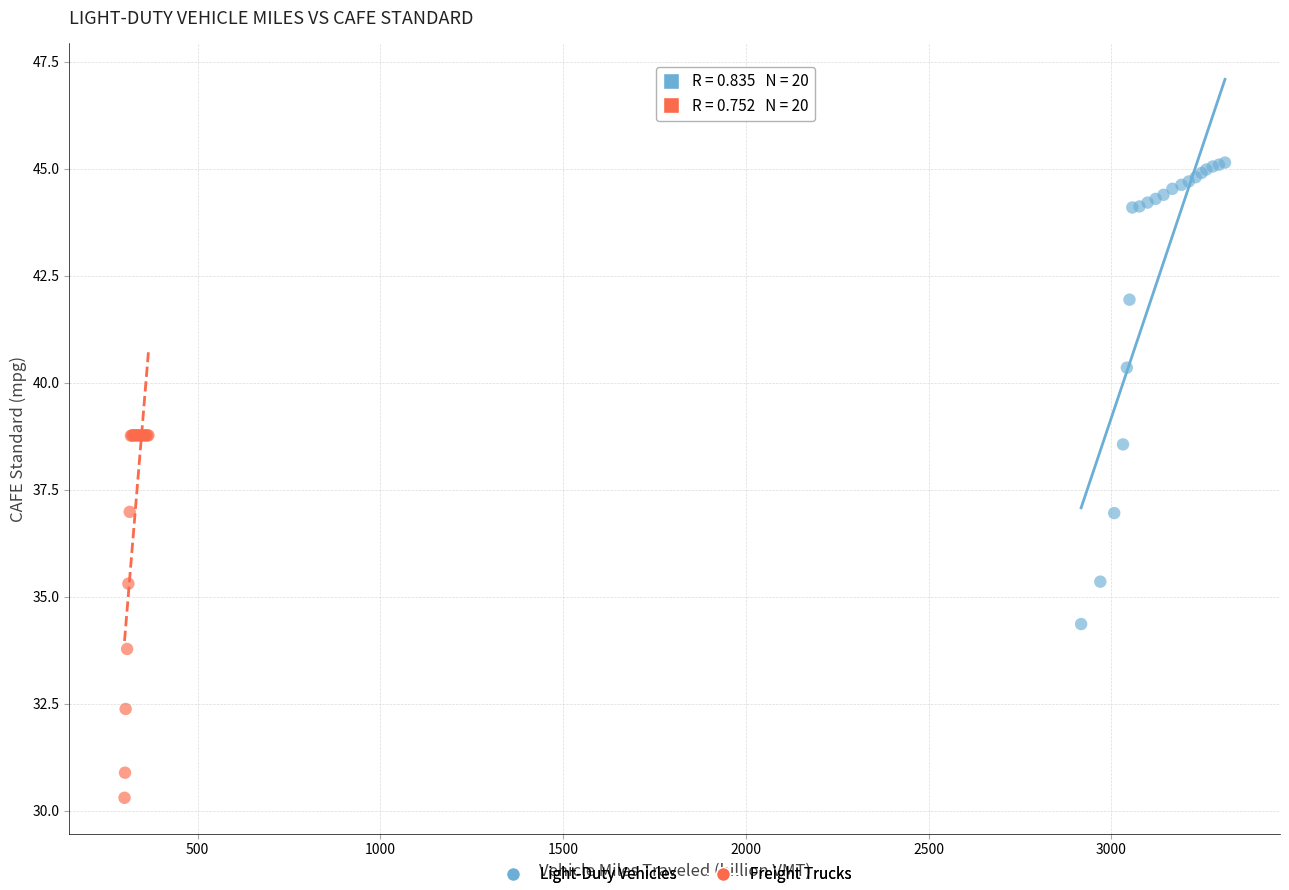

Which series has the largest Y range (max minus min)?

Light-Duty Vehicles